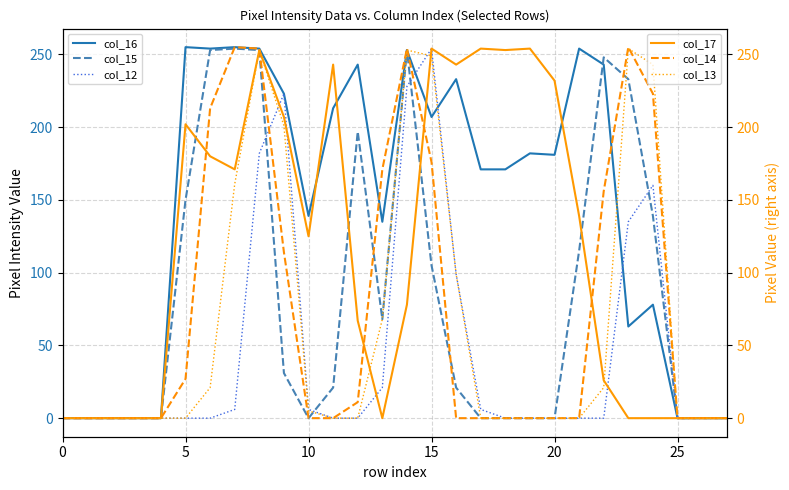

Reading right to left, list all the values displayed in this chart.

col_16: 0	0	0	78	63	243	254	181	182	171	171	233	207	253	135	243	213	139	223	254	255	254	255	0	0	0	0	0
col_15: 0	0	0	139	233	248	115	0	0	0	0	21	105	253	68	197	21	0	31	253	254	253	150	0	0	0	0	0
col_12: 0	0	0	160	135	0	0	0	0	0	6	99	254	228	21	0	0	6	223	182	6	0	0	0	0	0	0	0
col_17: 0	0	0	0	0	26	139	232	254	253	254	243	254	78	0	67	243	125	207	253	171	180	202	0	0	0	0	0
col_14: 0	0	0	223	255	156	0	0	0	0	0	0	176	254	171	11	0	0	114	254	255	213	27	0	0	0	0	0
col_13: 0	0	0	243	254	21	0	0	0	0	0	99	249	253	68	0	0	5	201	253	161	21	0	0	0	0	0	0